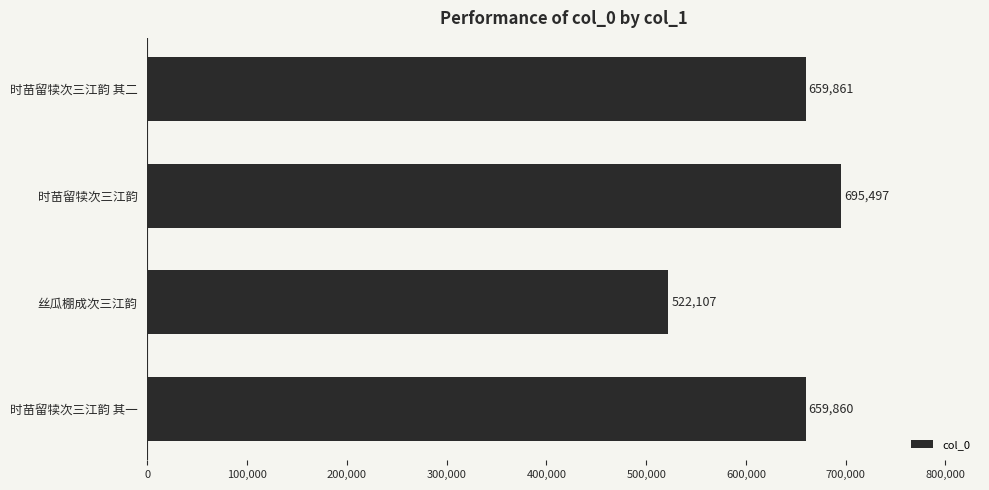

How many values are below 659861?

2